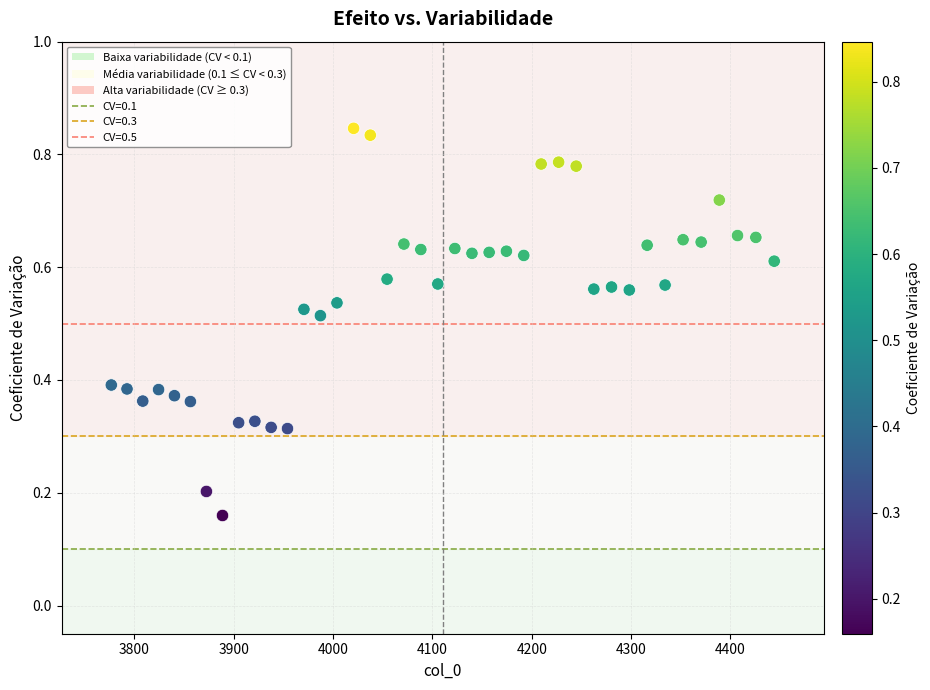

What is the range of X values (max minus min)?

667.4